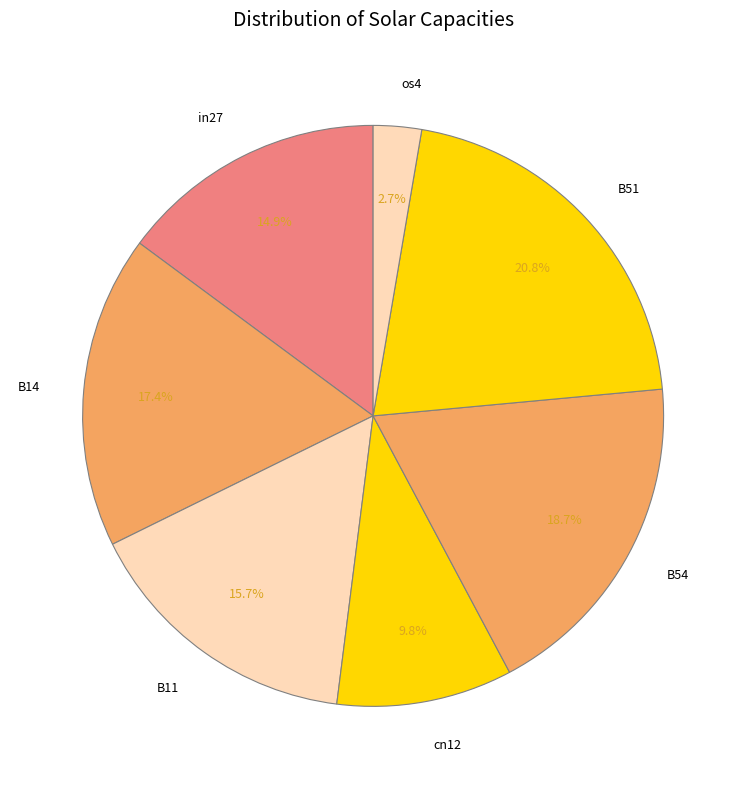

Which has a higher value, cn12 or in27?

in27